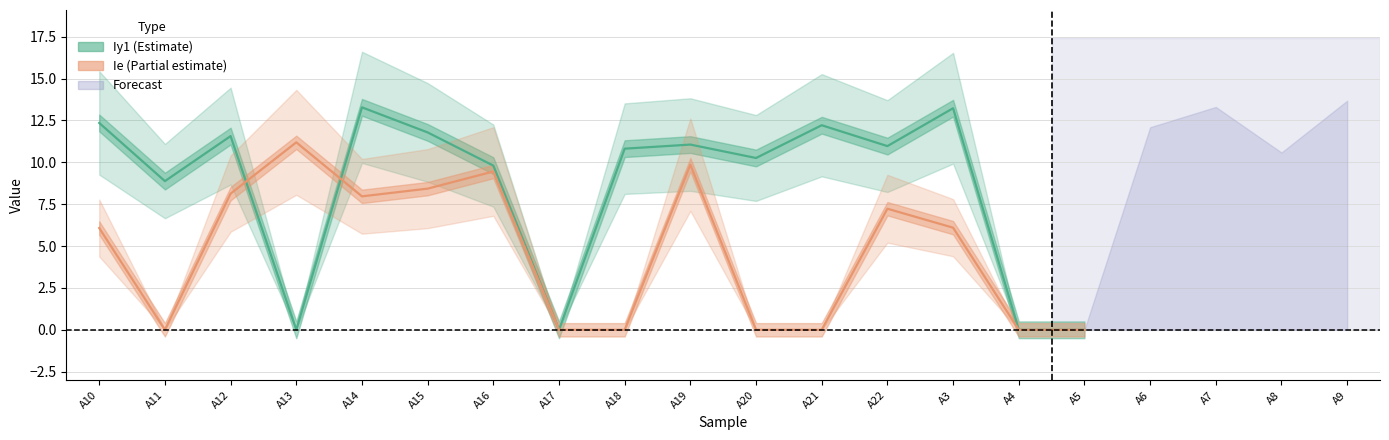

True or false: Iy1 and Ie intersect in this chart.

True